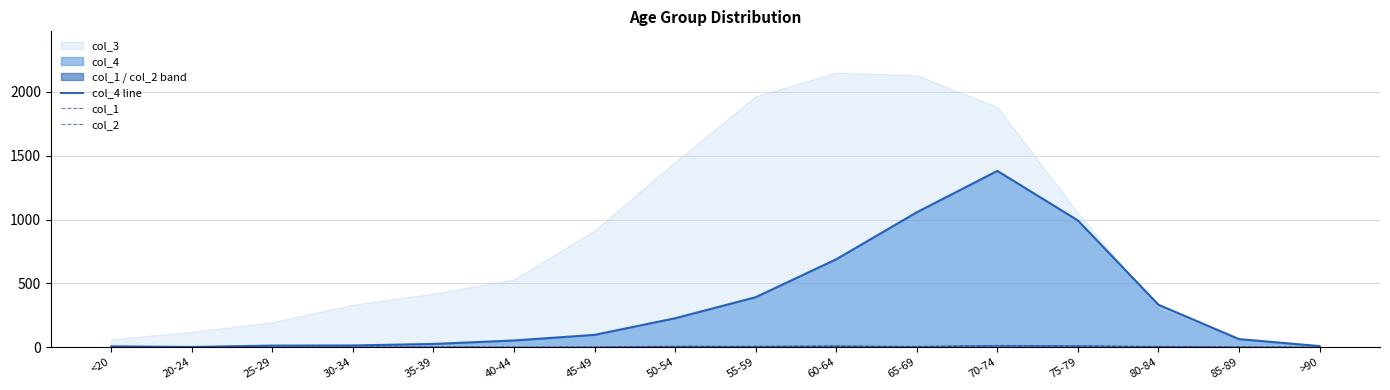

True or false: col_2 and col_1 intersect in this chart.

True